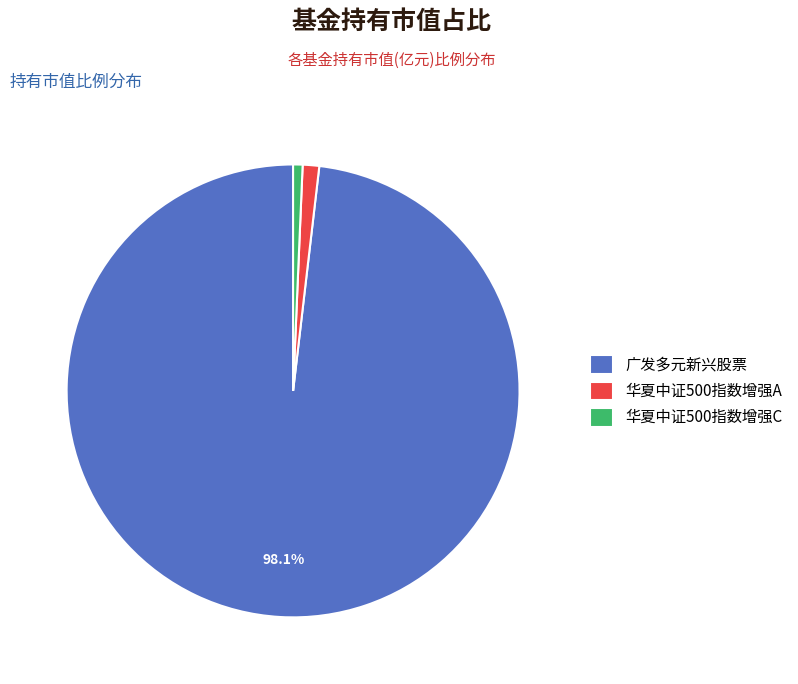

To the nearest percent, what is the difference between the largest and smallest slice percentages?

97%